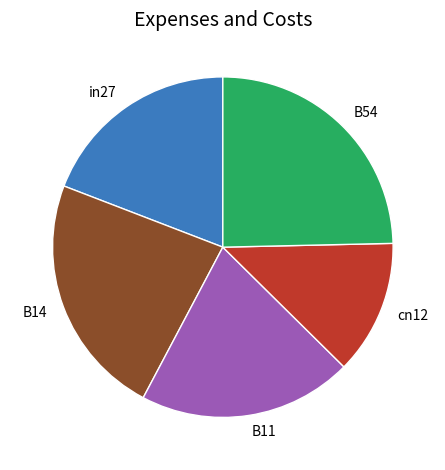

Combined, do in27 and B11 account for over 50%?

No